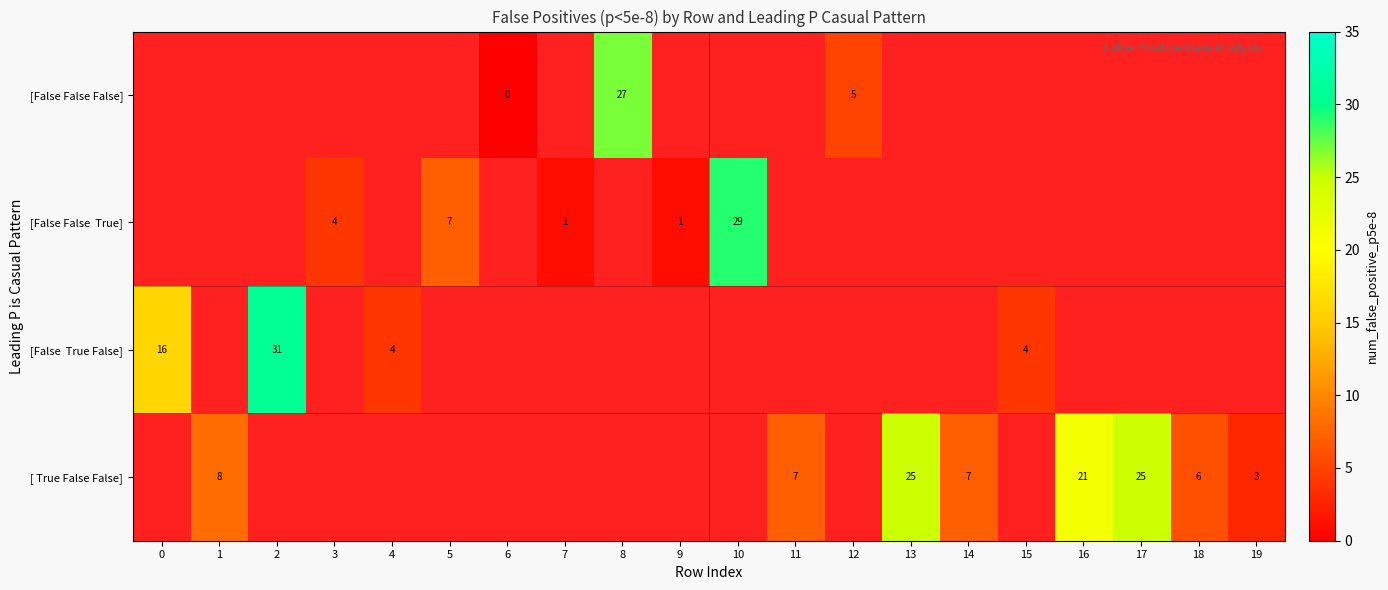

Between 5 and 19, which is larger?

19